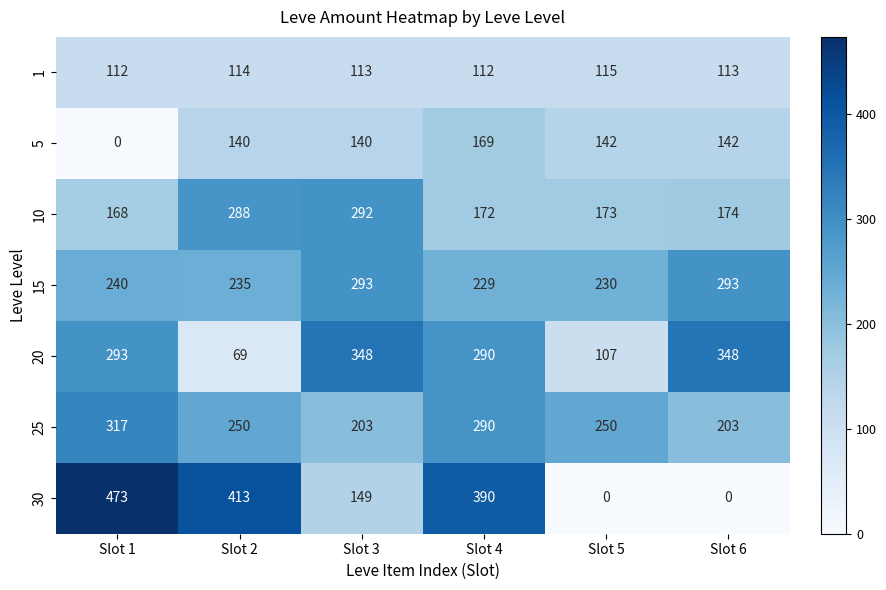

What is the difference between the second highest and second lowest values in the 15 series?

63